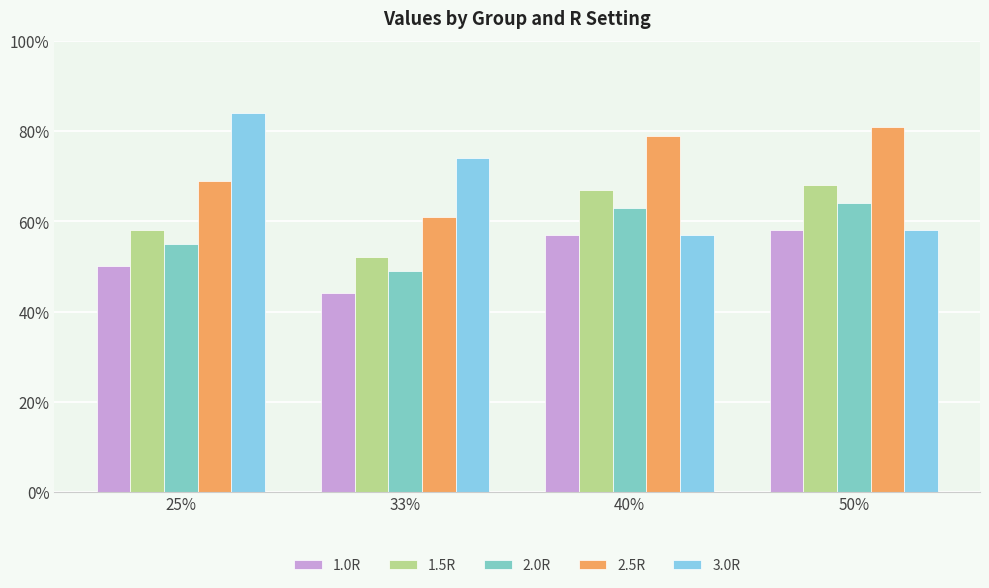

Does the chart contain stacked bars?

No